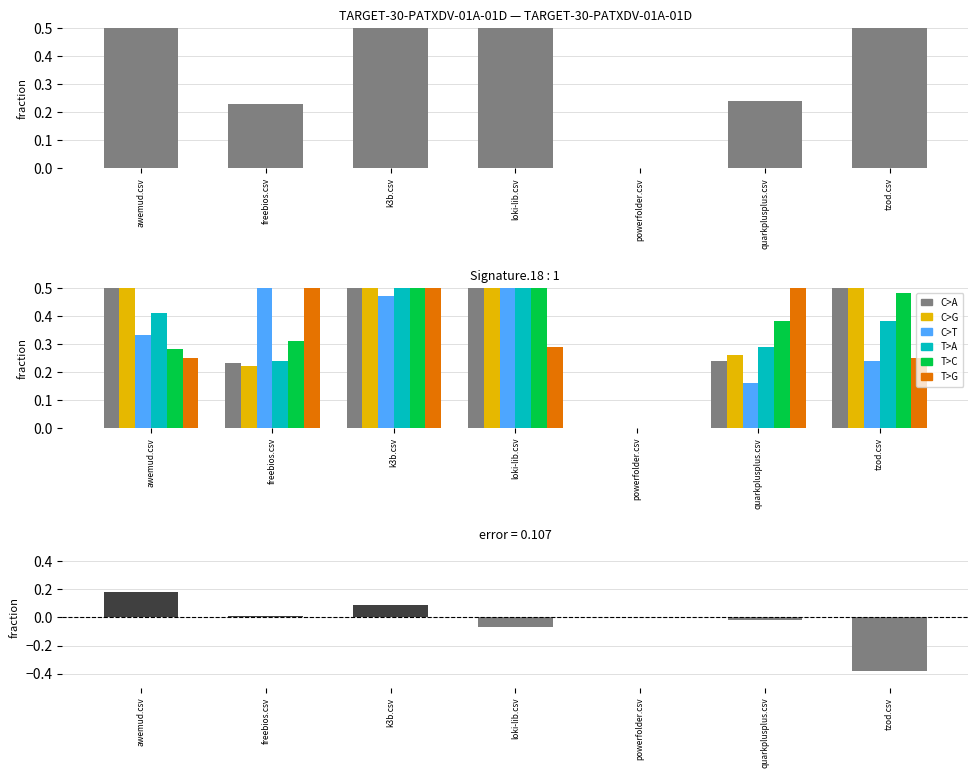

Which category has the lowest value in the awemud.csv series?

powerfolder.csv